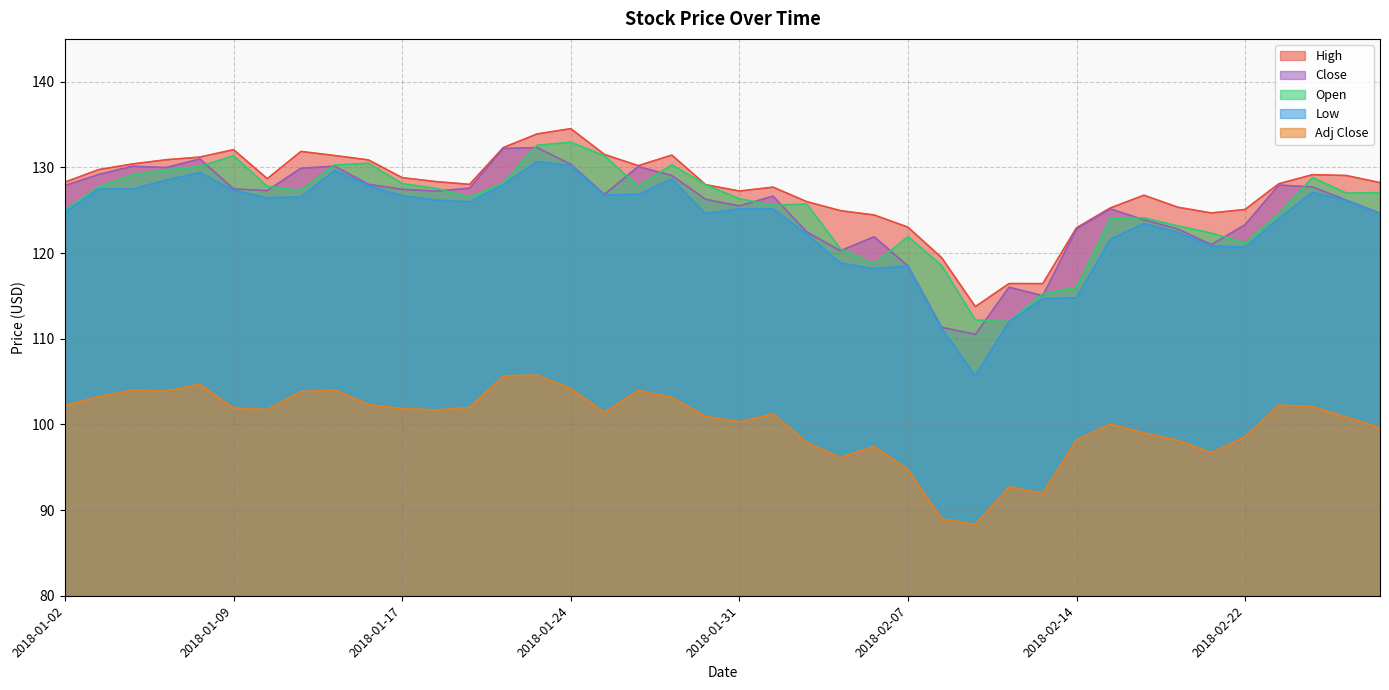

What is the highest value of the Low series?

130.7